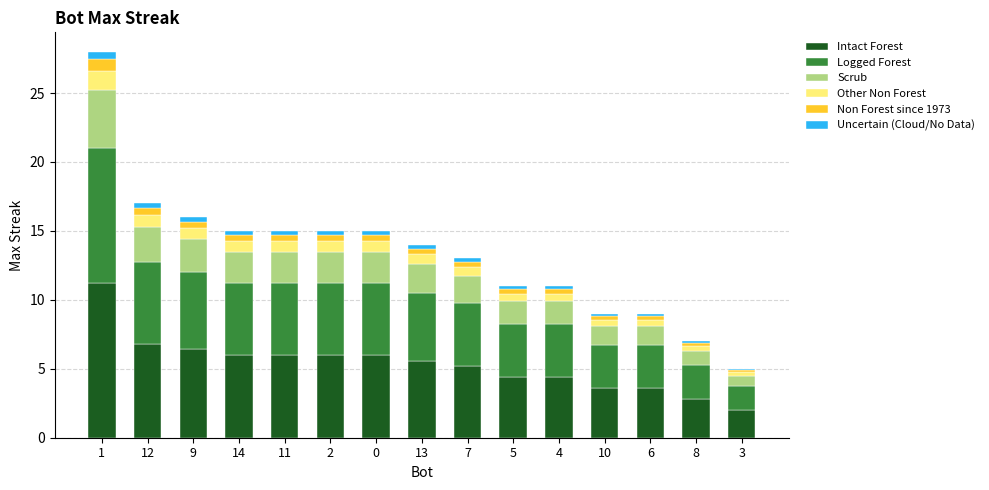

What is the highest value of the Intact Forest series?

11.2